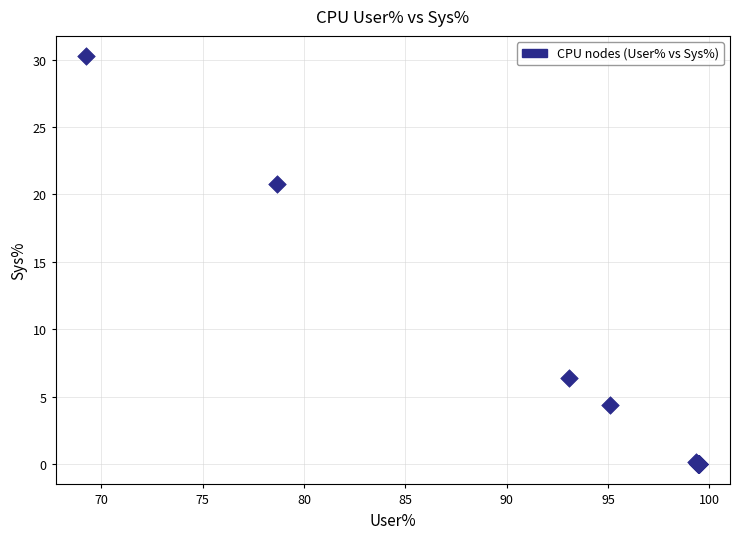

What Y value in the scatter plot is closest to 15?

20.8